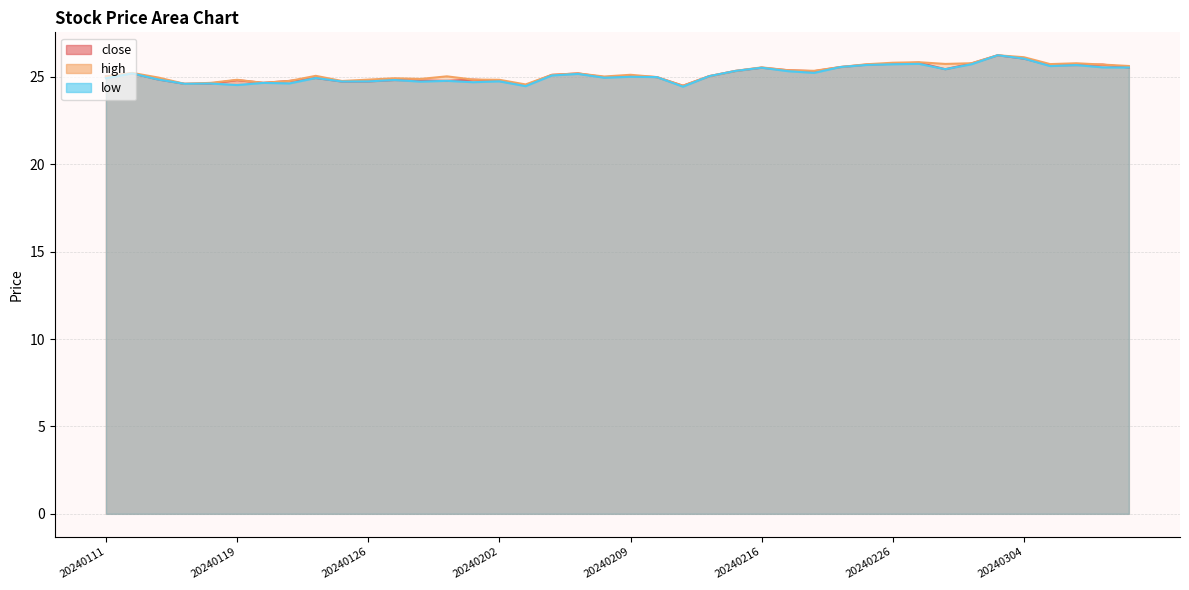

What is the sum of all close values?

1006.7